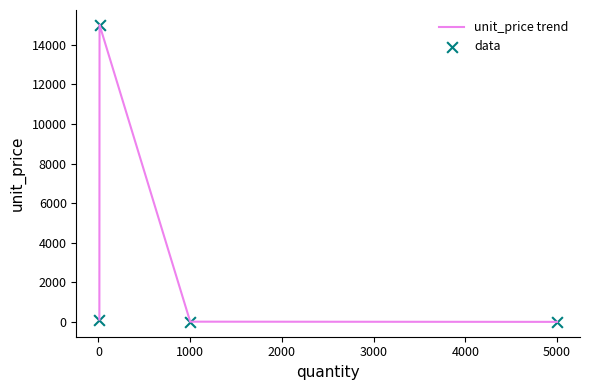

What is the average value?

3785